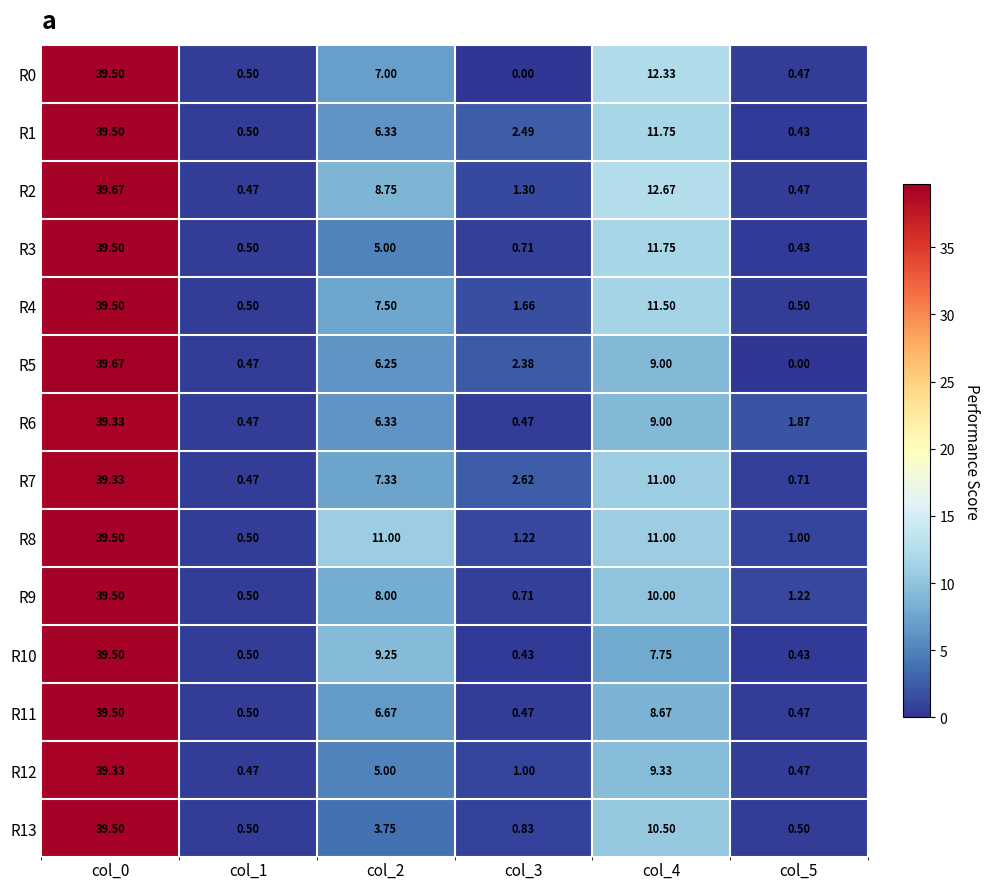

Is the value of R8 at col_5 greater than the value of R5 at col_5?

Yes